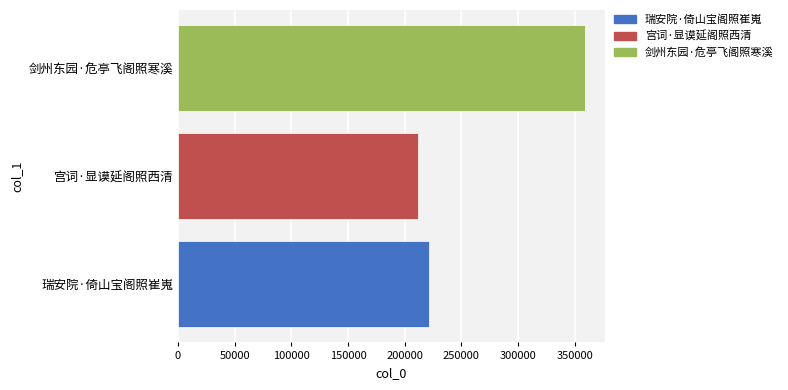

Is it true that the value at 宫词·显谟延阁照西清 is 365956?

False